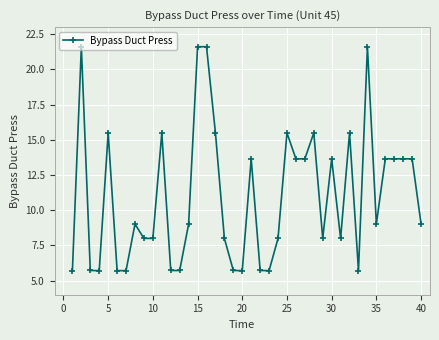

Count the number of categories in the chart.

40